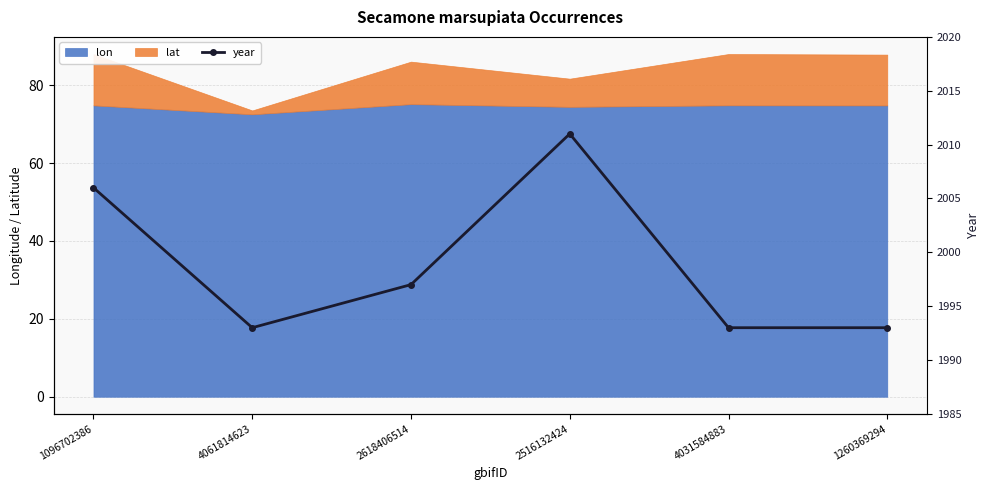

Reading left to right, list all the values displayed in this chart.

1096702386=2006	4061814623=1993	2618406514=1997	2516132424=2011	4031584883=1993	1260369294=1993